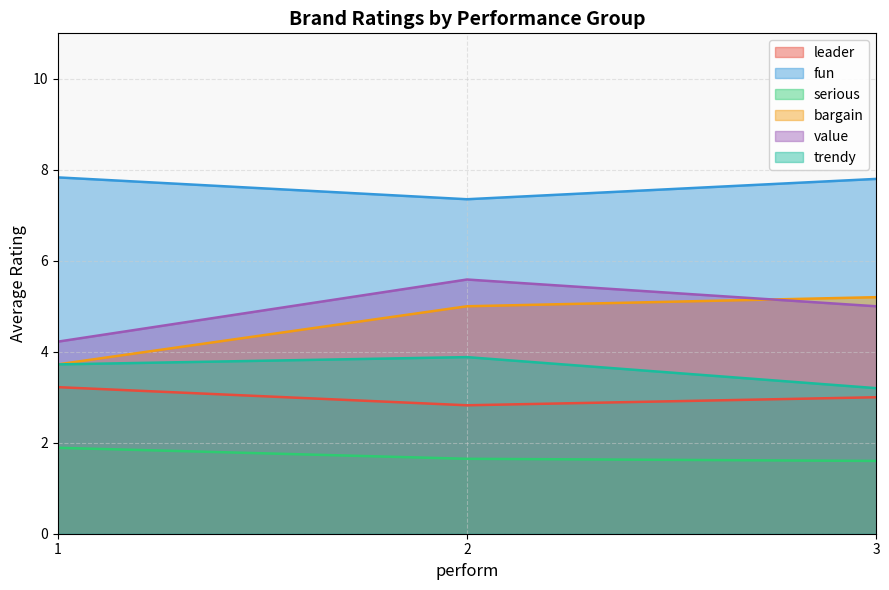

True or false: bargain and serious cross at least once.

False